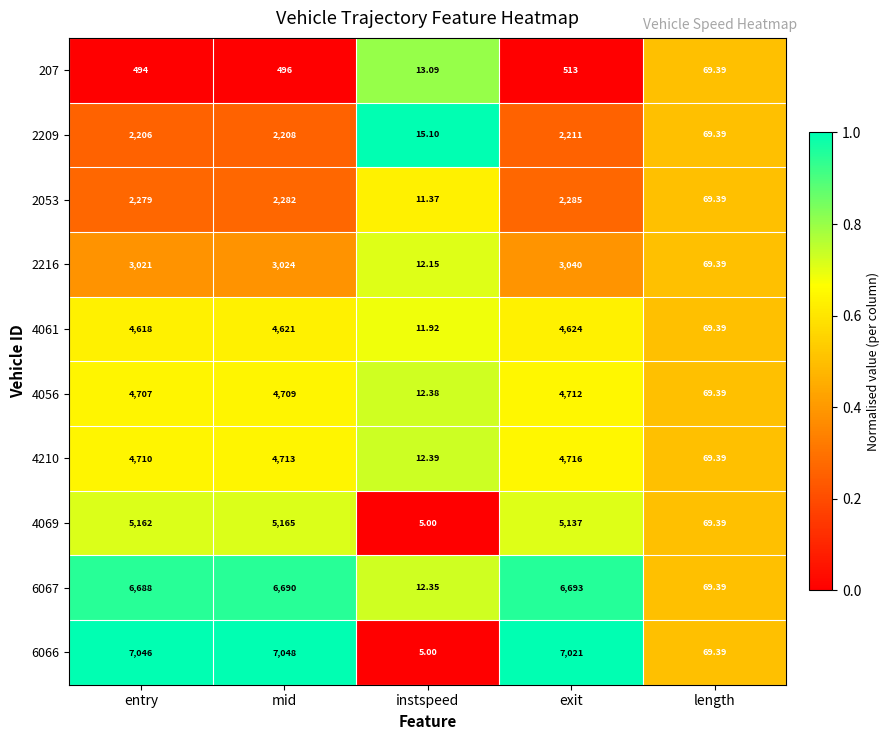

Count the number of data series in this chart.

10